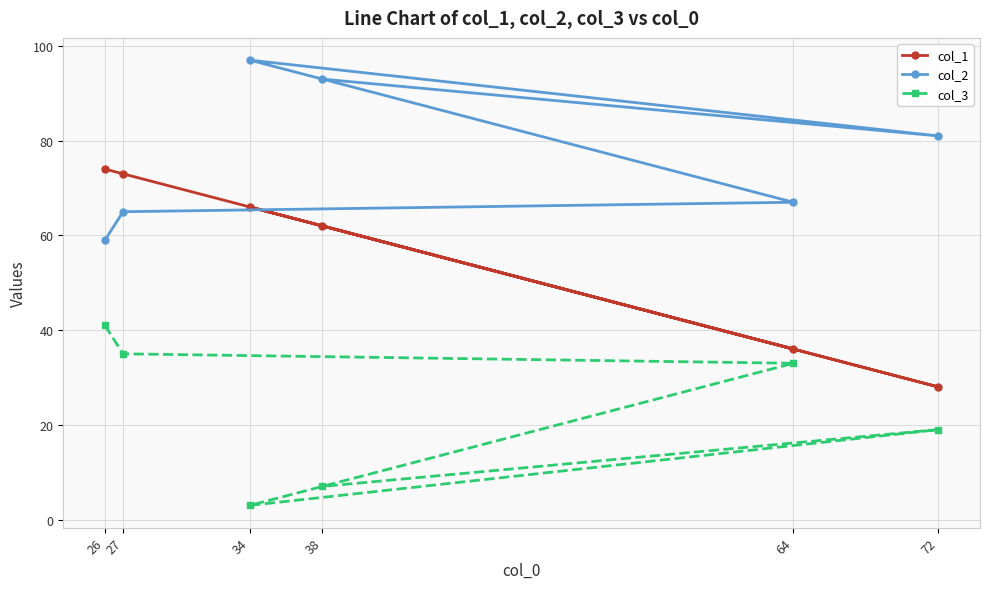

What are all the series names shown in the legend?

col_1, col_2, col_3